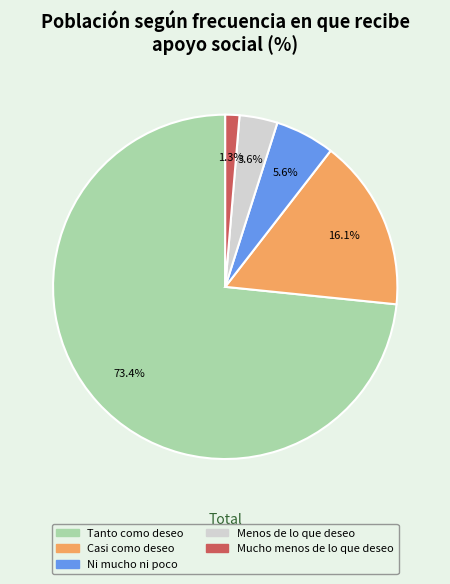

Do Mucho menos de lo que deseo and Casi como deseo together represent more than half of the pie?

No